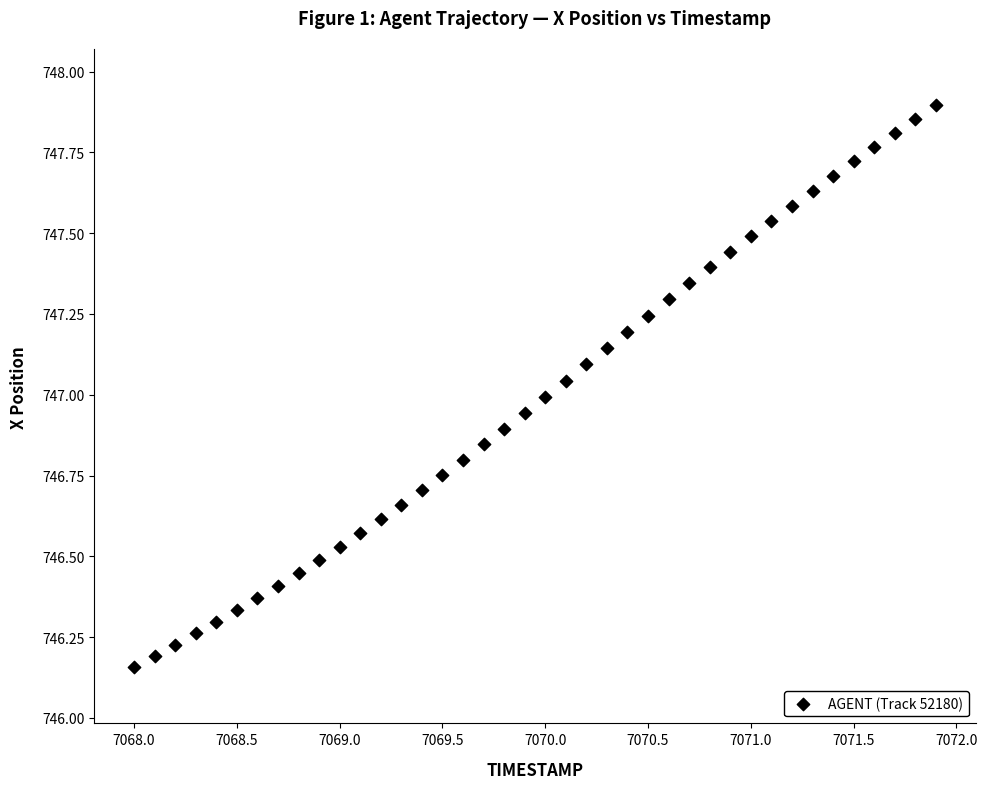

What is the range of X values (max minus min)?

3.9